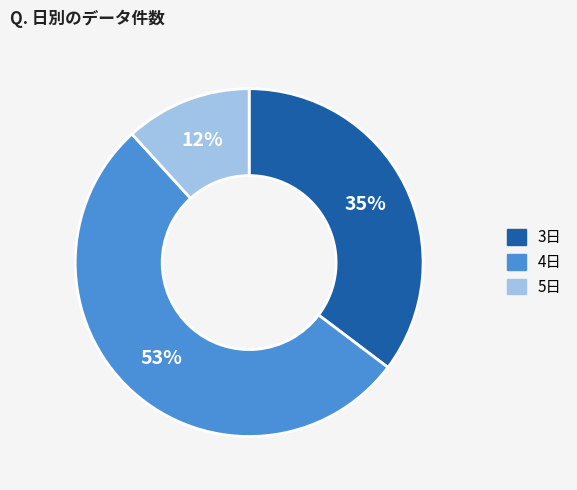

To the nearest percent, what is the average slice percentage?

33%